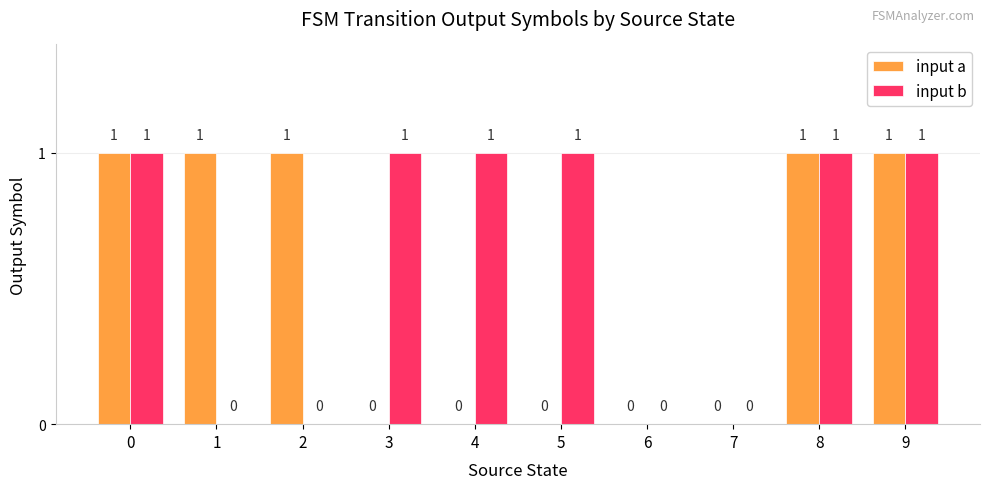

Reading left to right, transcribe all the data shown in this chart.

input a: 0=1	1=1	2=1	3=0	4=0	5=0	6=0	7=0	8=1	9=1
input b: 0=1	1=0	2=0	3=1	4=1	5=1	6=0	7=0	8=1	9=1